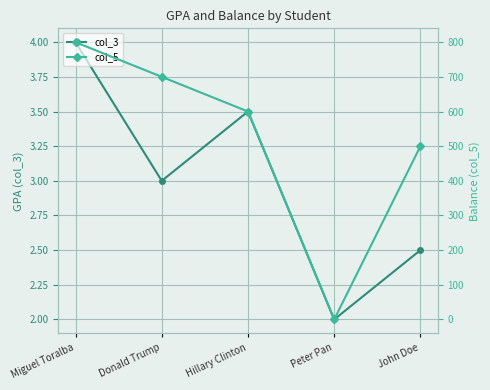

Reading right to left, extract all data points from this chart.

col_3: John Doe=2.5	Peter Pan=2.0	Hillary Clinton=3.5	Donald Trump=3.0	Miguel Toralba=4.0
col_5: John Doe=500.0	Peter Pan=0.0	Hillary Clinton=600.0	Donald Trump=700.0	Miguel Toralba=800.0